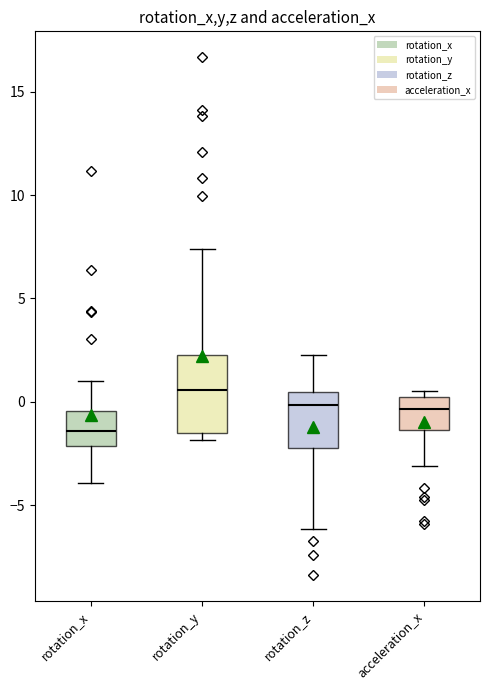

Comparing the boxes themselves (not the whiskers), which one is the tallest?

rotation_y